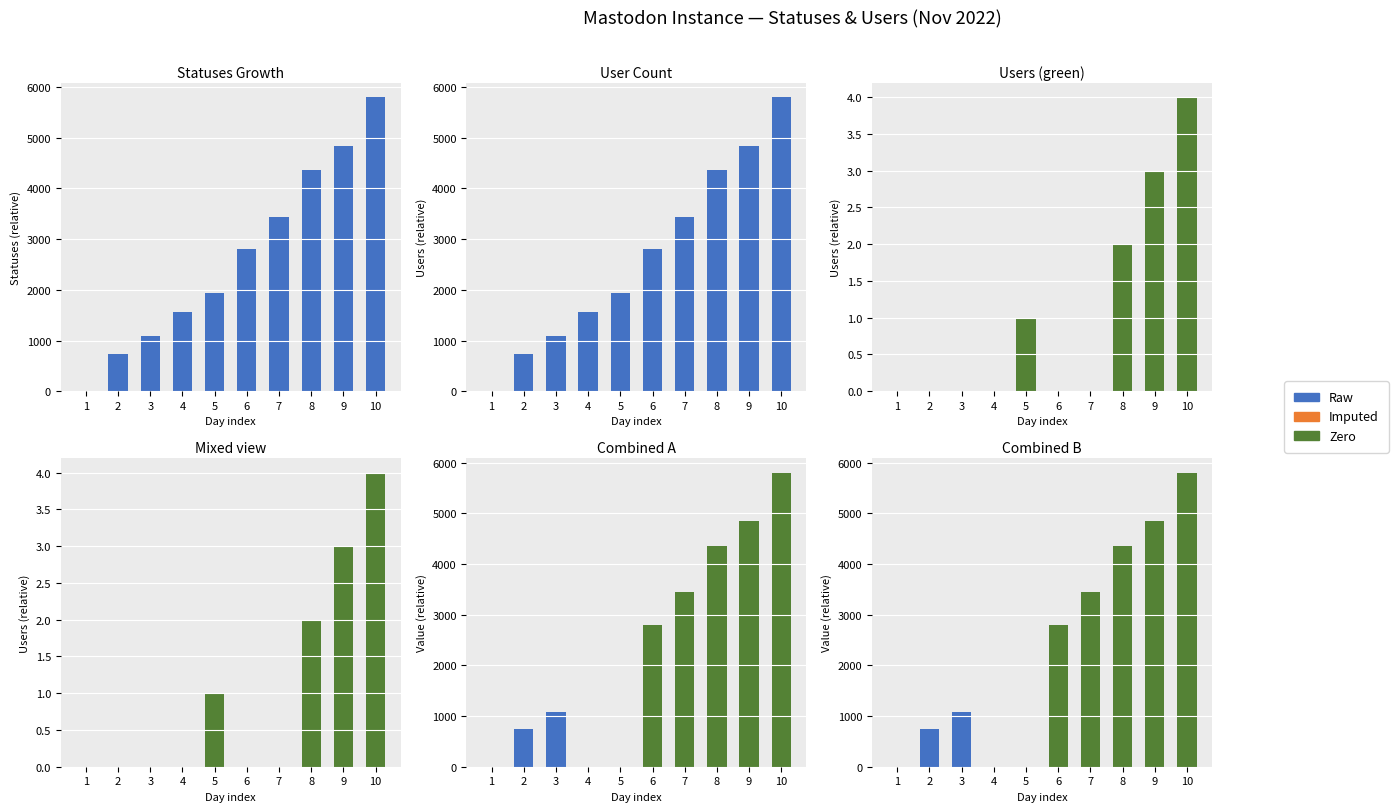

What is the value of the Raw bar at the 10th from the left?

5801